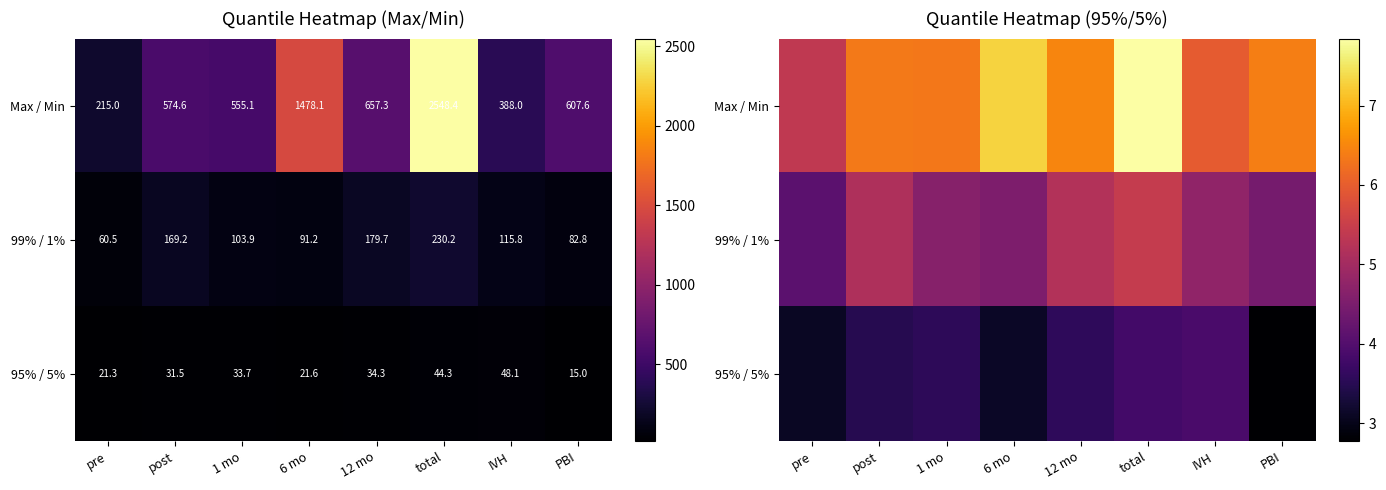

How many values in the 95% / 5% series exceed 3?

7